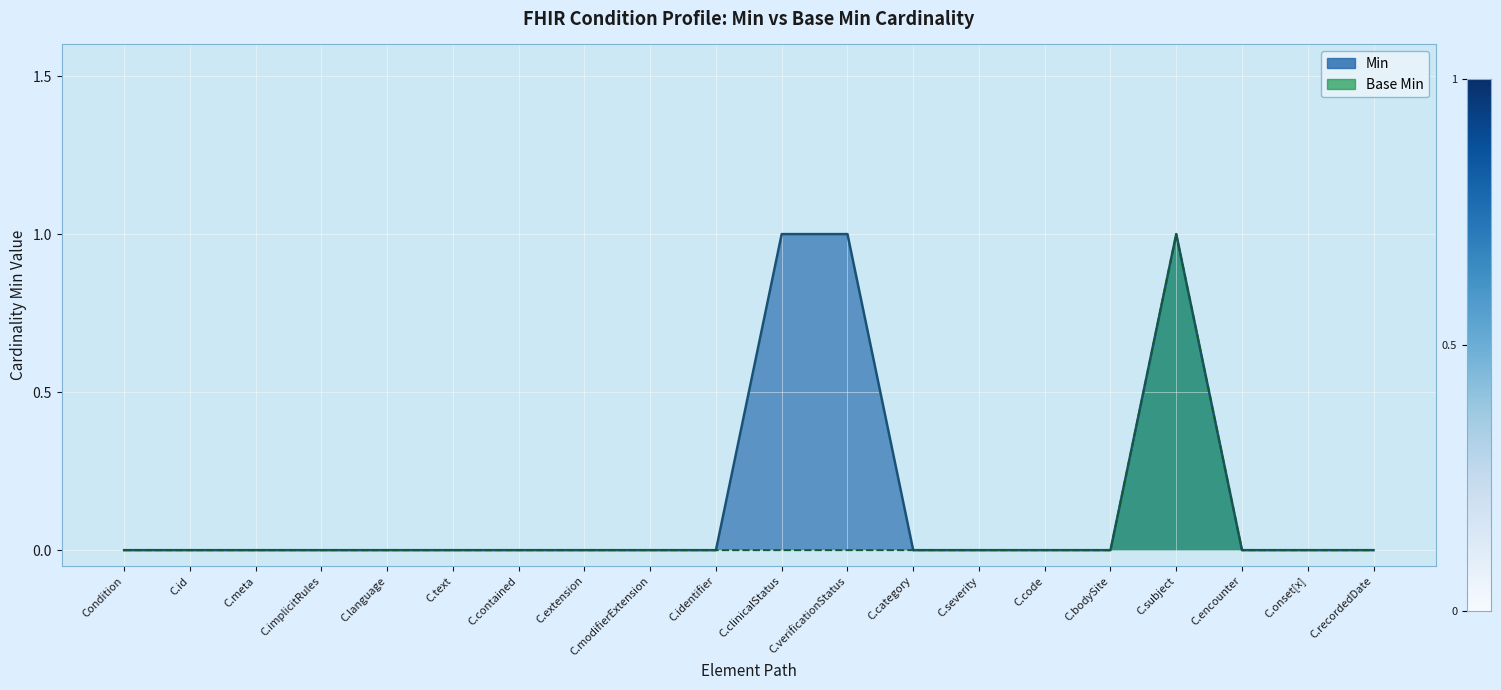

Does the chart display data point markers on the line(s)?

No